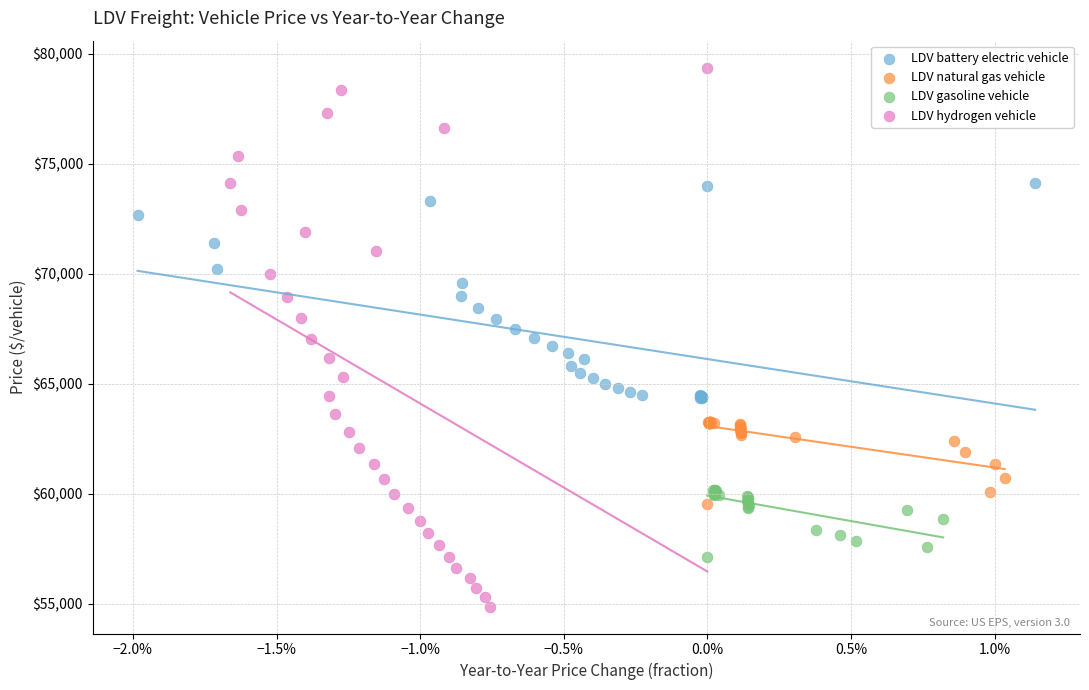

Which series contains the highest Y value?

LDV hydrogen vehicle